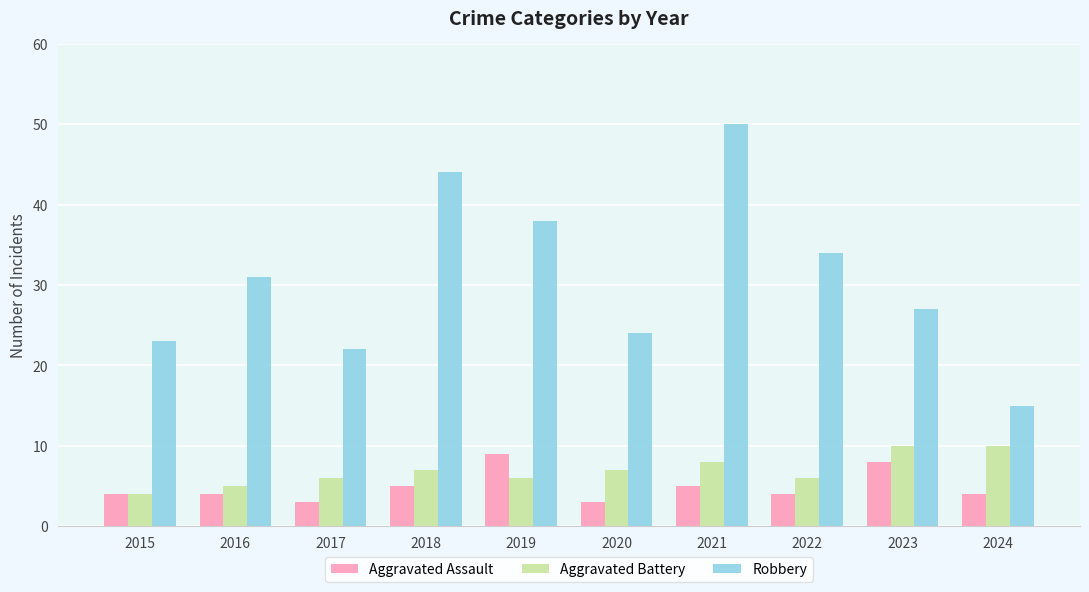

Are the bars grouped side by side (vs. stacked)?

Yes